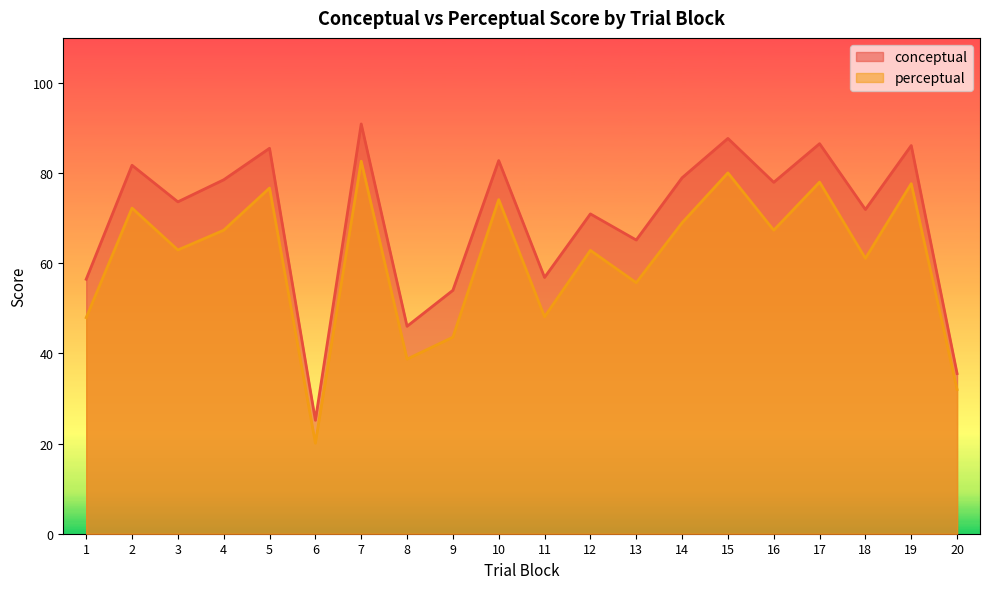

Reading left to right, transcribe all the data shown in this chart.

conceptual: 56.5	81.7	73.6	78.5	85.5	25.2	90.9	46.0	54.0	82.8	56.9	71.0	65.2	79.0	87.7	78.0	86.5	71.9	86.1	35.5
perceptual: 47.9	72.2	63.0	67.3	76.7	20.1	82.7	38.7	43.6	74.1	48.1	62.9	55.7	69.0	80.0	67.3	78.0	61.1	77.7	32.0